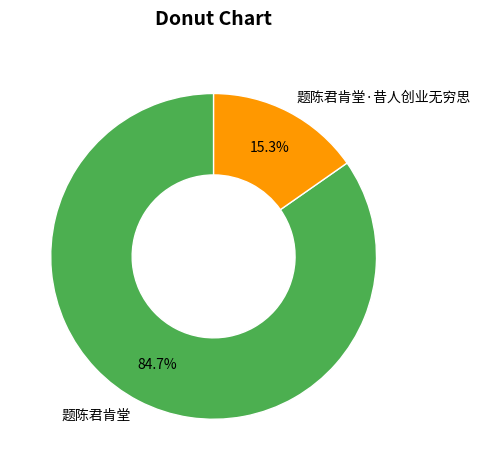

To the nearest percent, what is the difference between the largest and smallest slice percentages?

69%